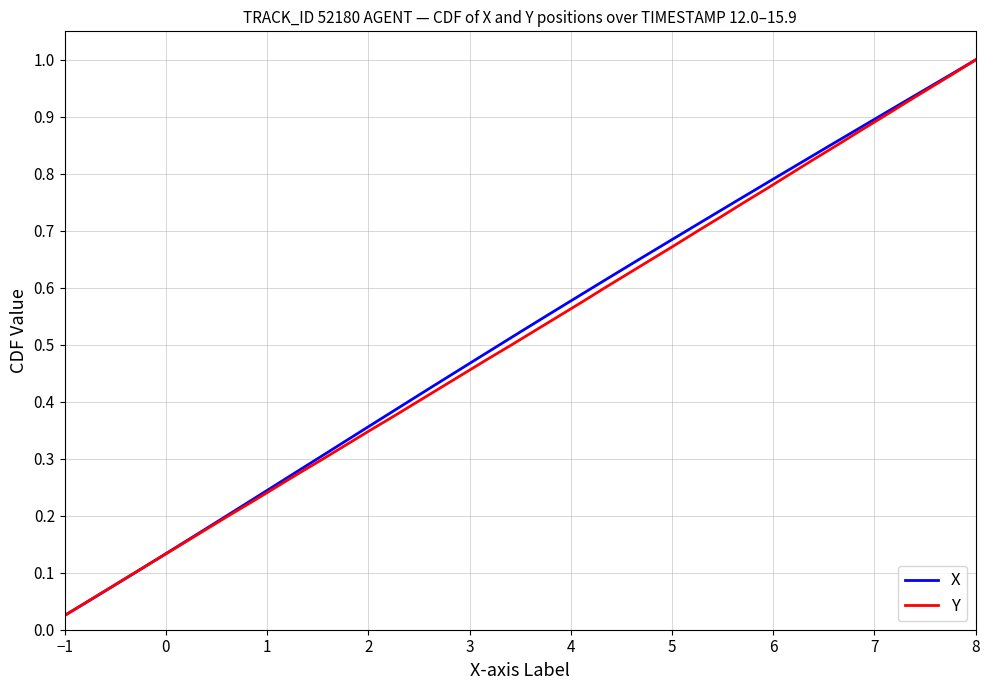

Which series has the widest spread of values?

X